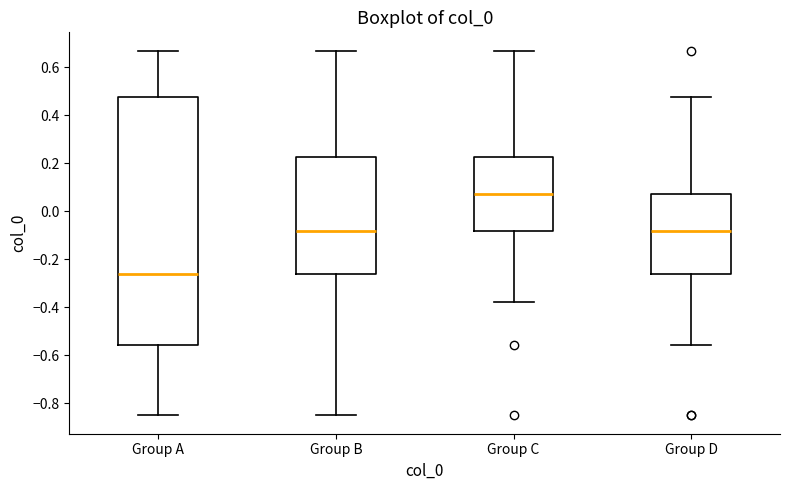

Reading left to right, read every box against the y-axis: the position of its median line, the range the box covers, and the ends of its whiskers. The values are not printed on the chart, so give them approximately, as read against the axis.

Group A: median -0.26, box -0.56 to 0.48, whiskers -0.86 to 0.66
Group B: median -0.08, box -0.26 to 0.22, whiskers -0.86 to 0.66
Group C: median 0.08, box -0.08 to 0.22, whiskers -0.38 to 0.66
Group D: median -0.08, box -0.26 to 0.08, whiskers -0.56 to 0.48